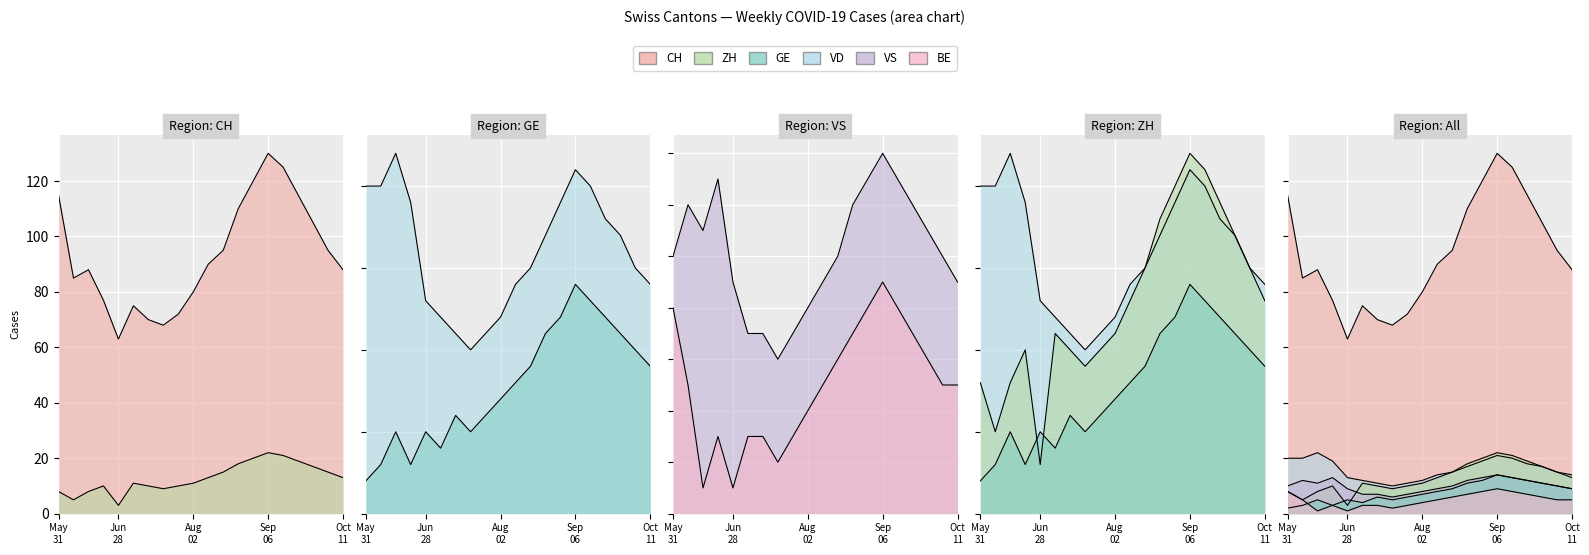

What position from the right is 18?

2